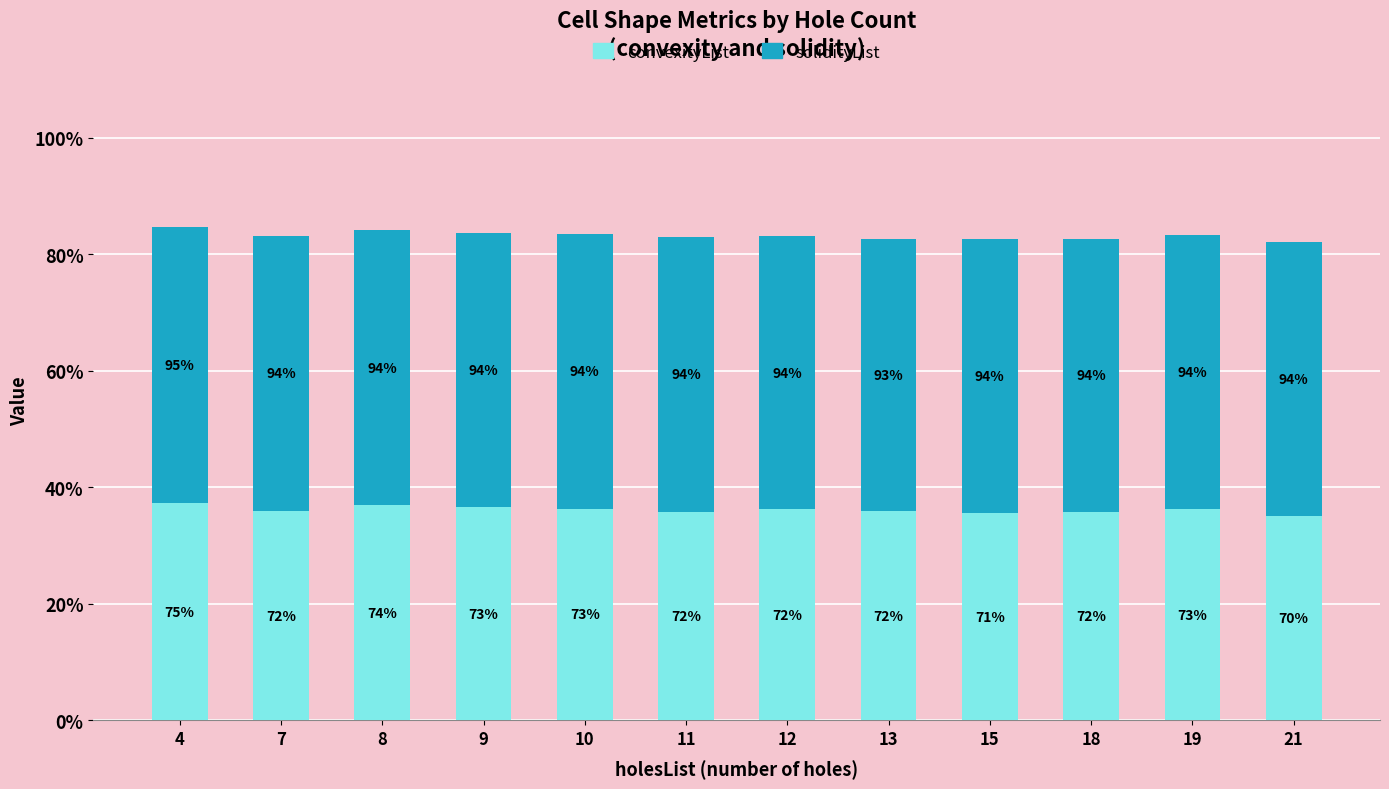

Does the chart contain stacked bars?

Yes